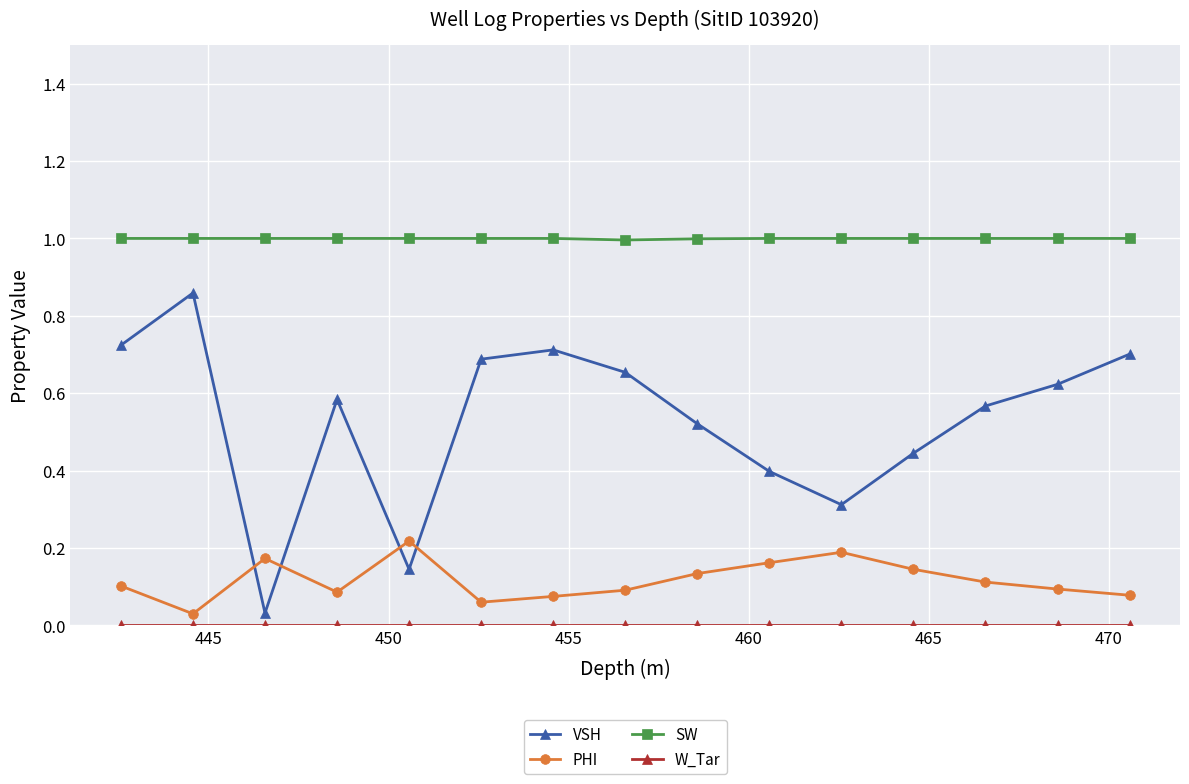

Which series has the largest range (max minus min)?

VSH